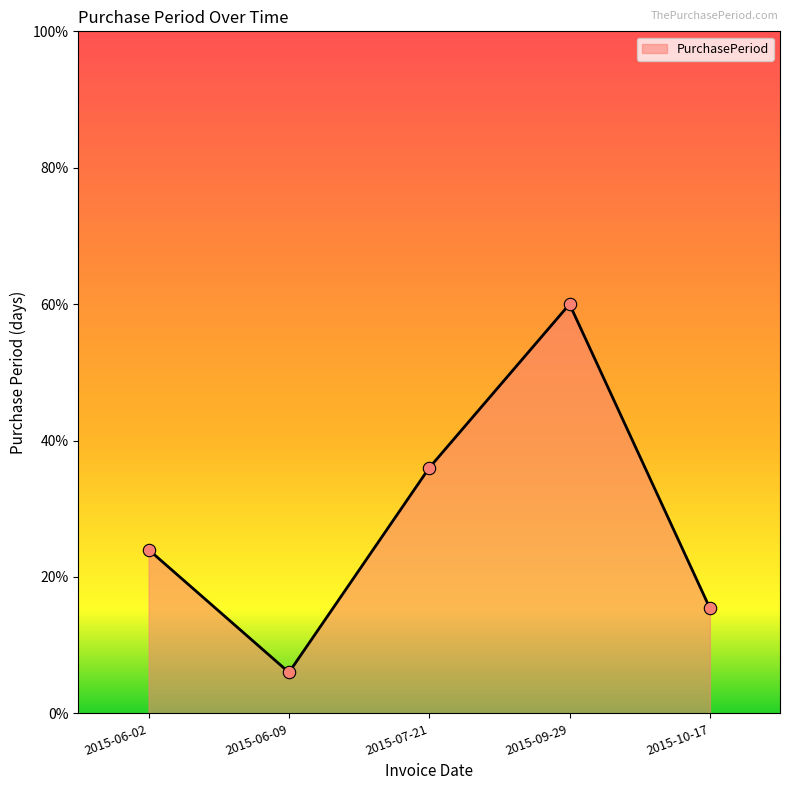

What is the change in value from 2015-06-02 to 2015-06-09?

-18.0